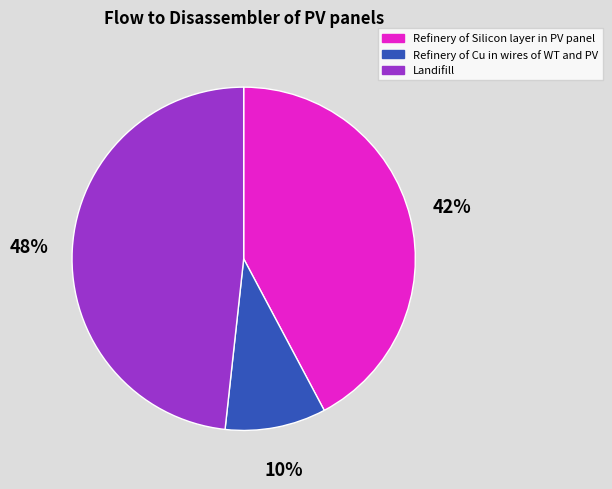

Approximately how many times larger is the value at Refinery of Silicon layer in PV panel compared to Landifill?

0.9